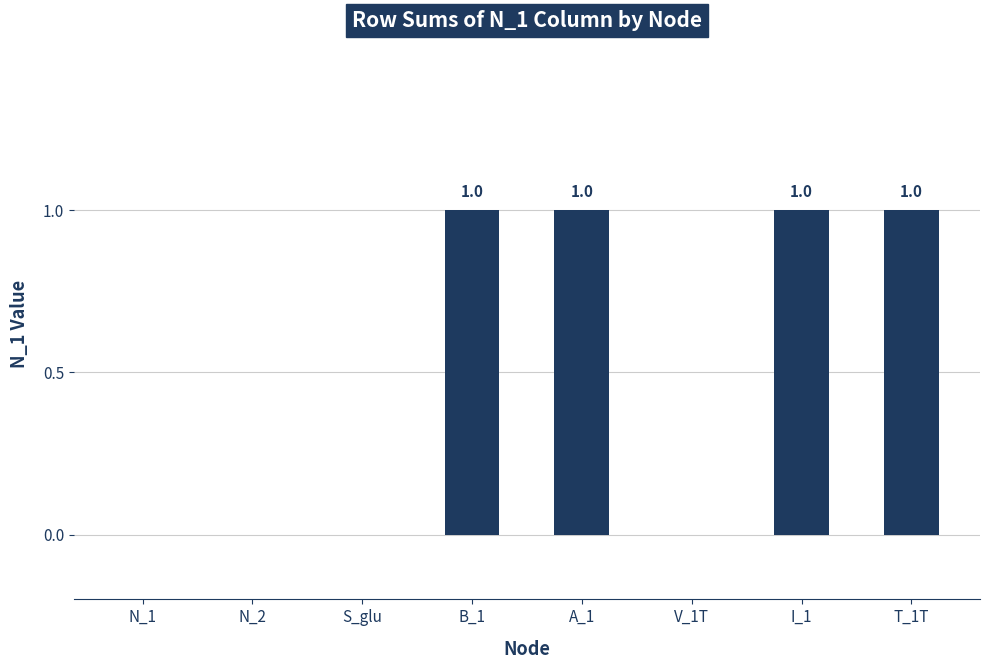

Count the values in the range 0 to 1.

8